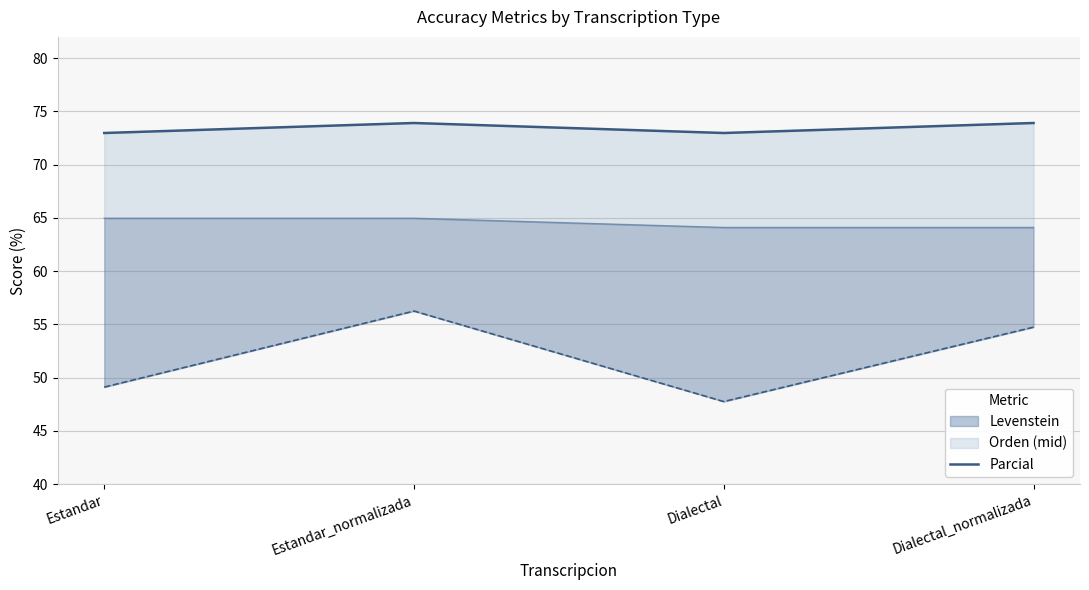

What value does the data have at Estandar_normalizada?

73.9